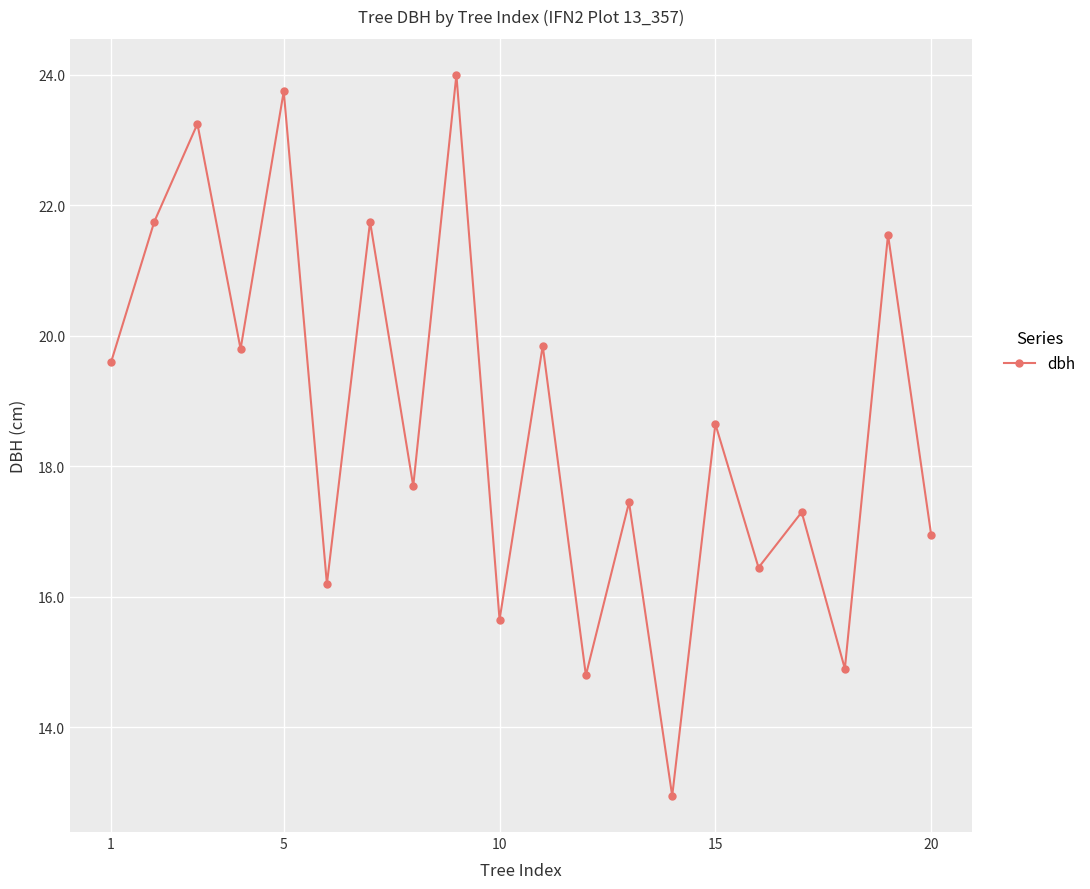

What is the value of the 17th point from the left?

17.3